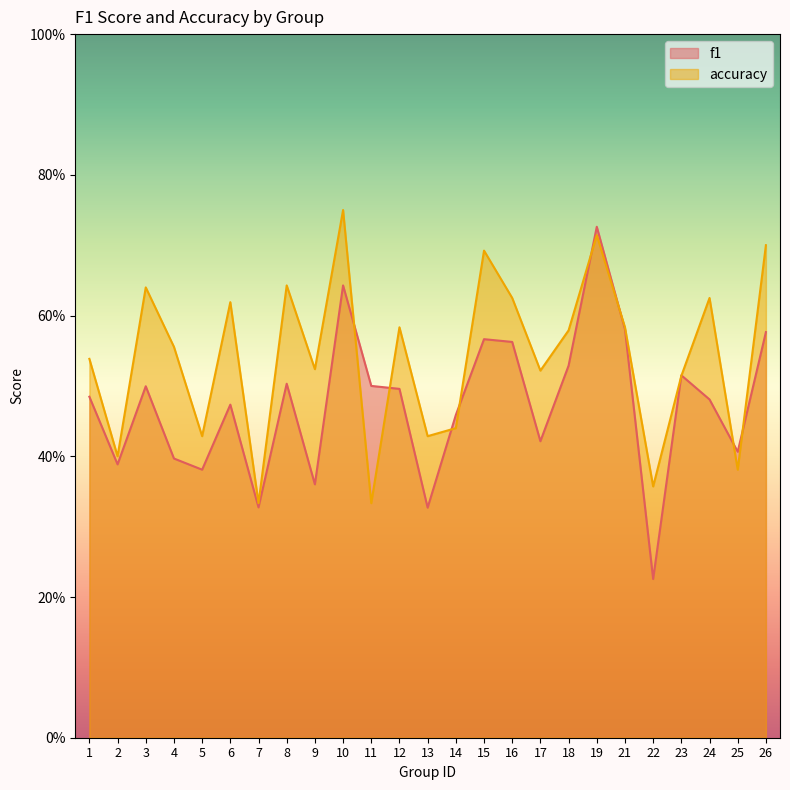

Which series has the largest total across all categories?

accuracy